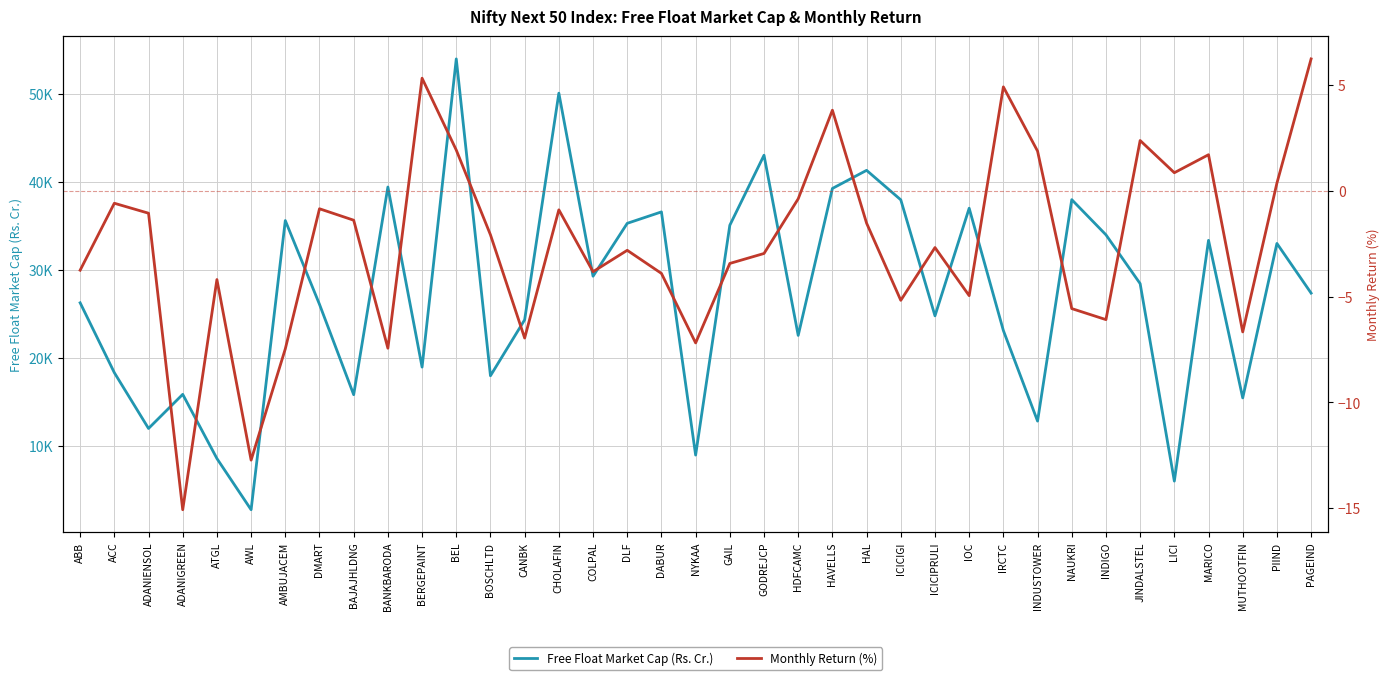

What is the sum of all Monthly Return (%) values?

-92.6